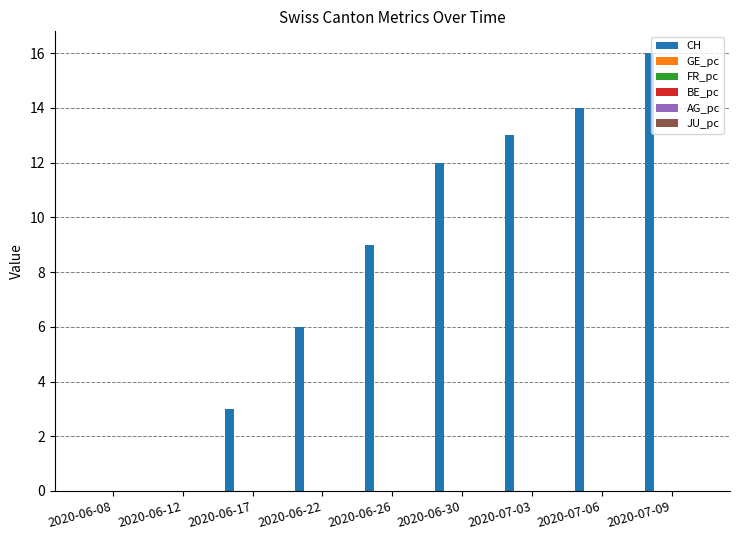

The value of CH at 2020-06-12 is 0.0. True or false?

True